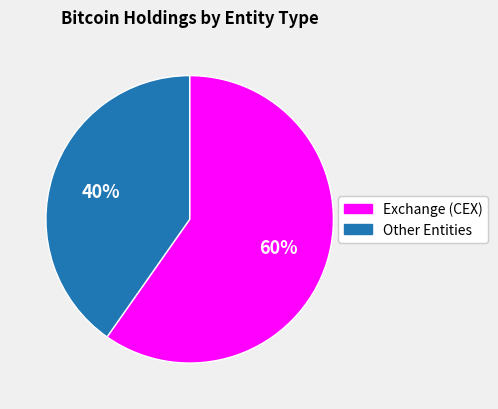

To the nearest percent, what is the average slice percentage?

50%